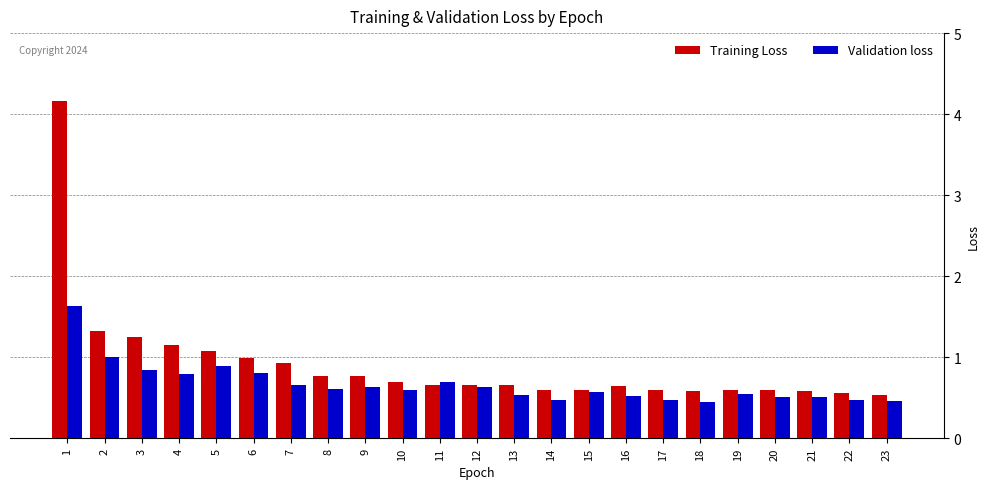

What is the value of the Validation loss bar at the 21st from the left?

0.5